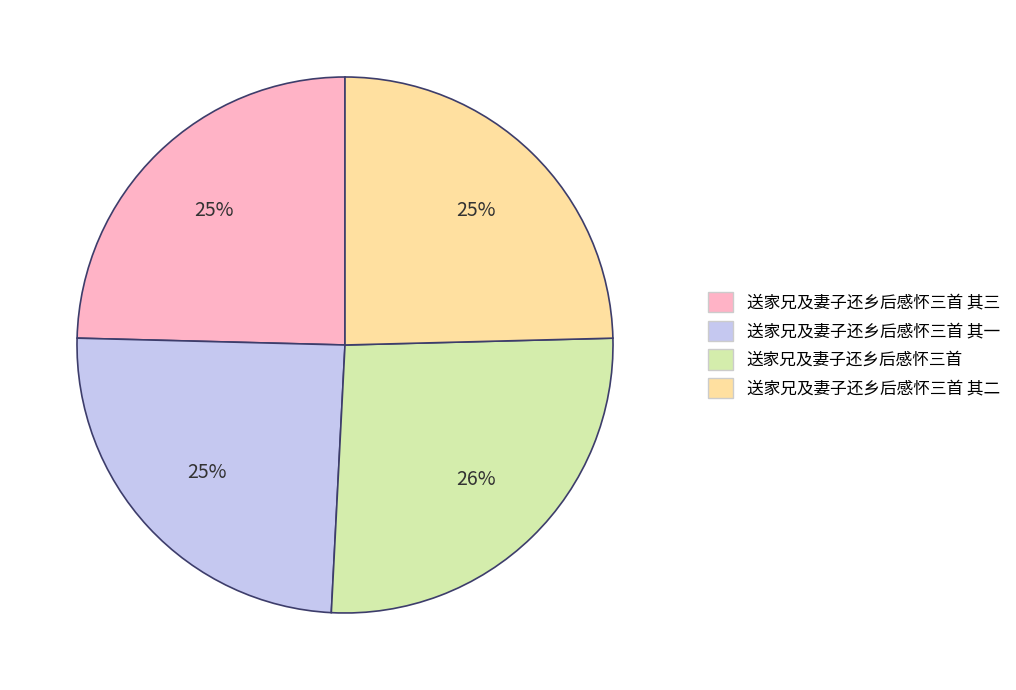

Is there any slice that represents more than half of the pie?

No